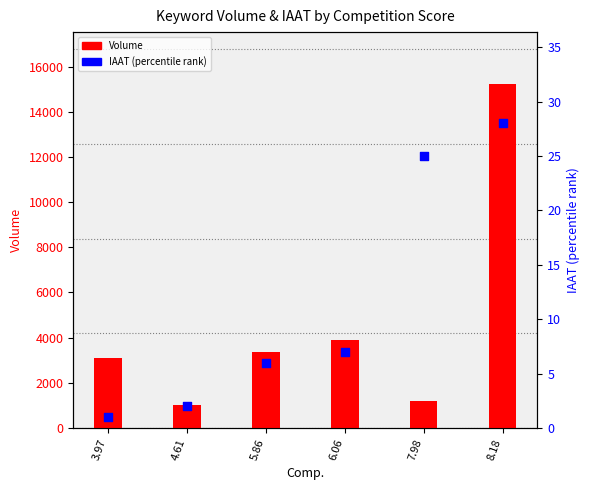

What are all the series names shown in the legend?

Volume, IAAT (percentile rank)